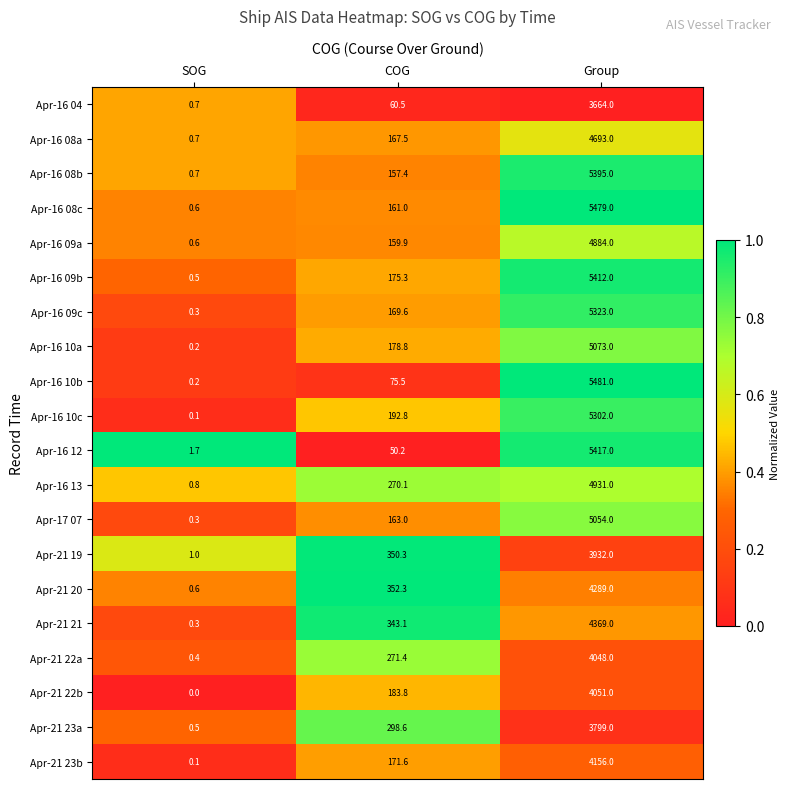

Where is Apr-16 10c nearest to the value 2651?

COG